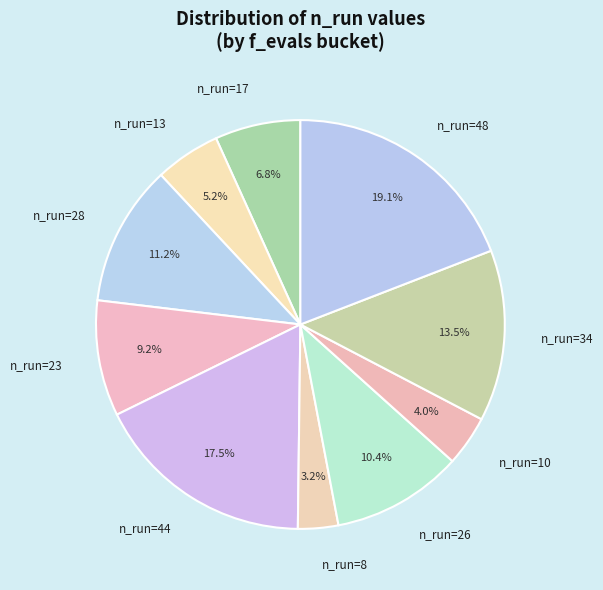

Between n_run=8 and n_run=26, which is larger?

n_run=26